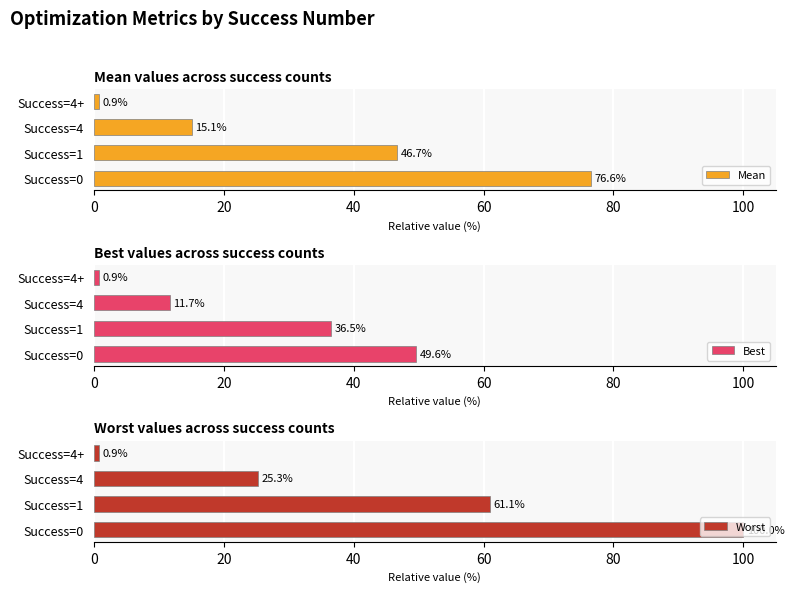

What is the maximum value shown in the chart?

100.0